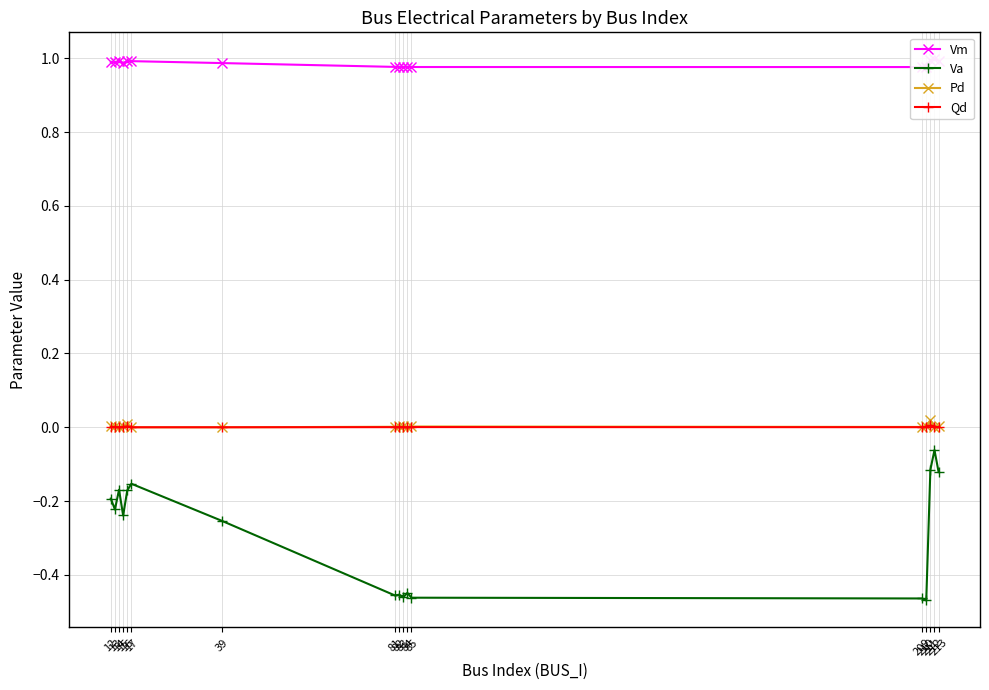

True or false: Qd has more than 1 points higher than both neighbors.

True